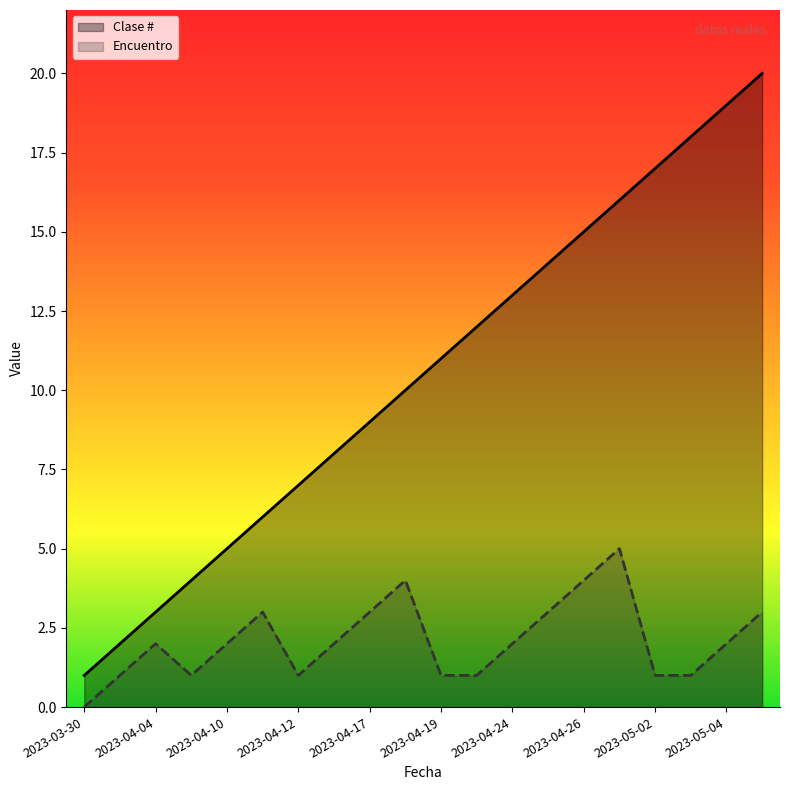

What is the maximum value for Encuentro?

5